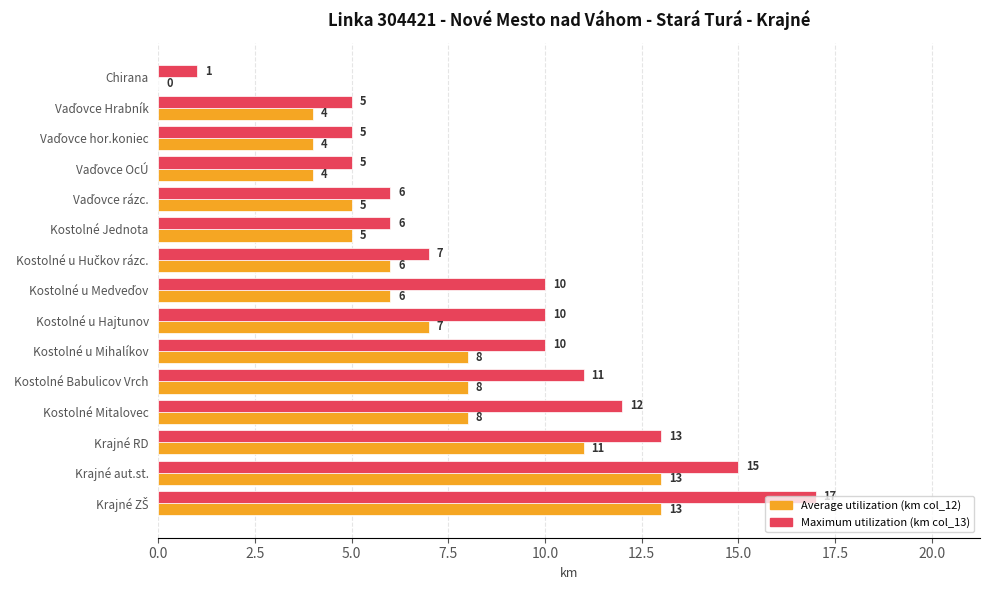

Which series changed the most between Chirana and Kostolné u Mihalíkov?

Maximum utilization (km col_13)